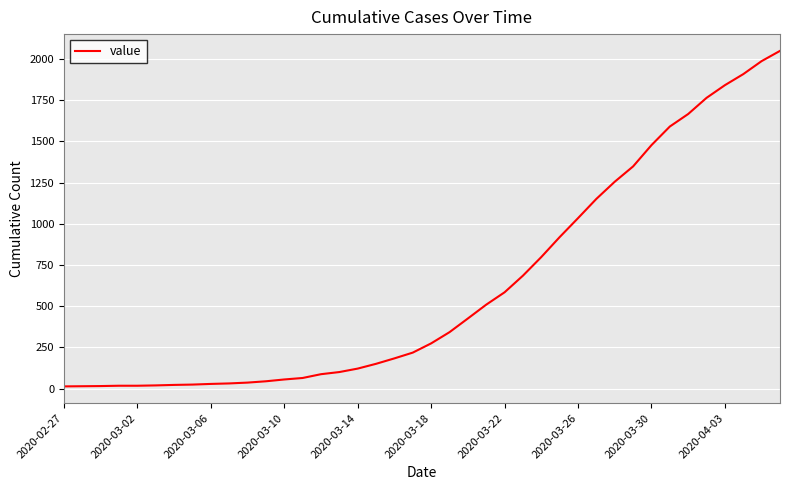

What is the difference between the maximum and minimum values?

2036